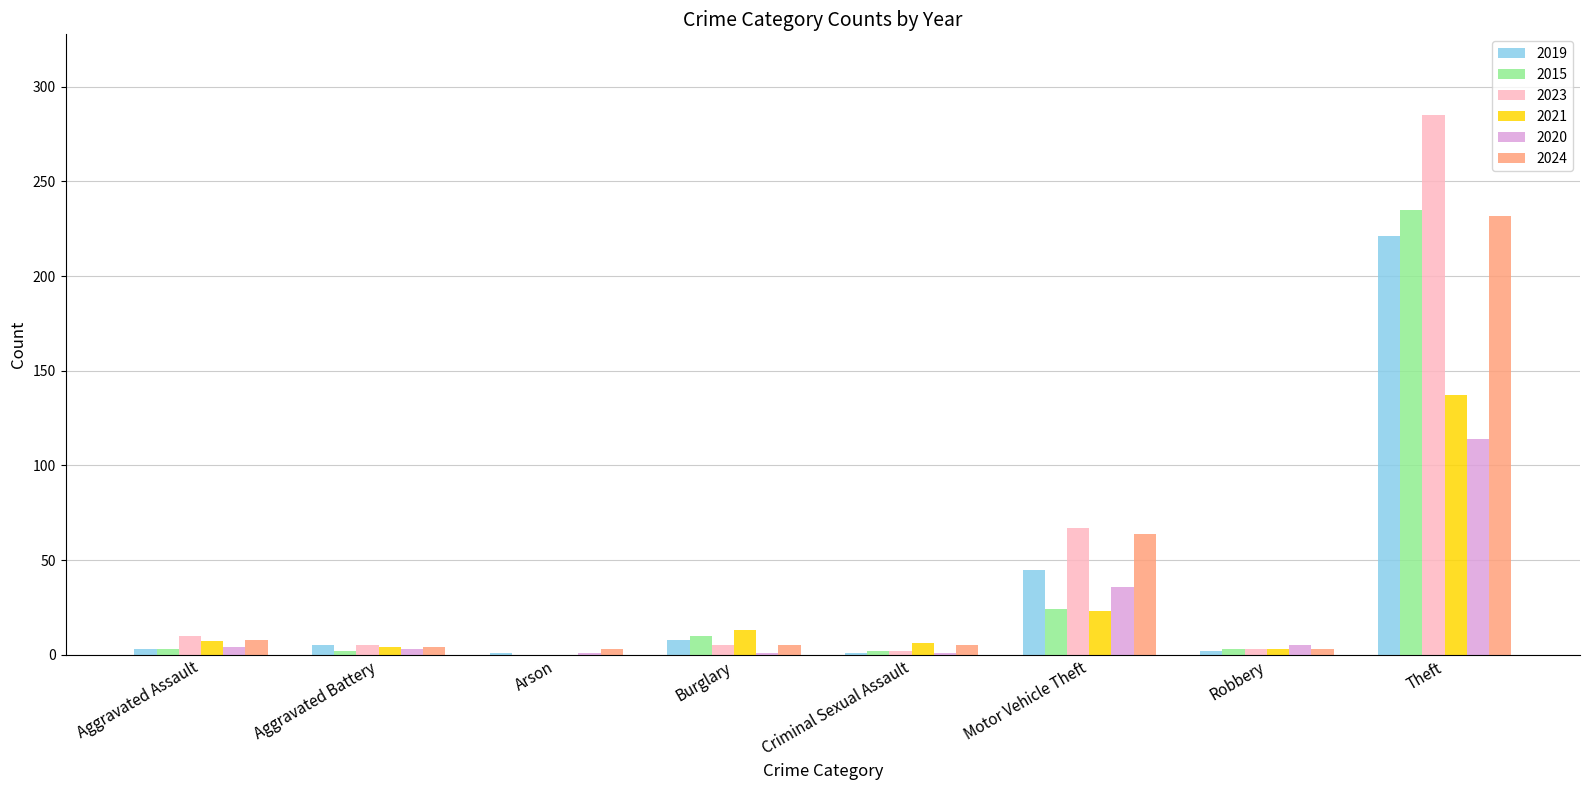

Which series has the widest spread of values?

2023